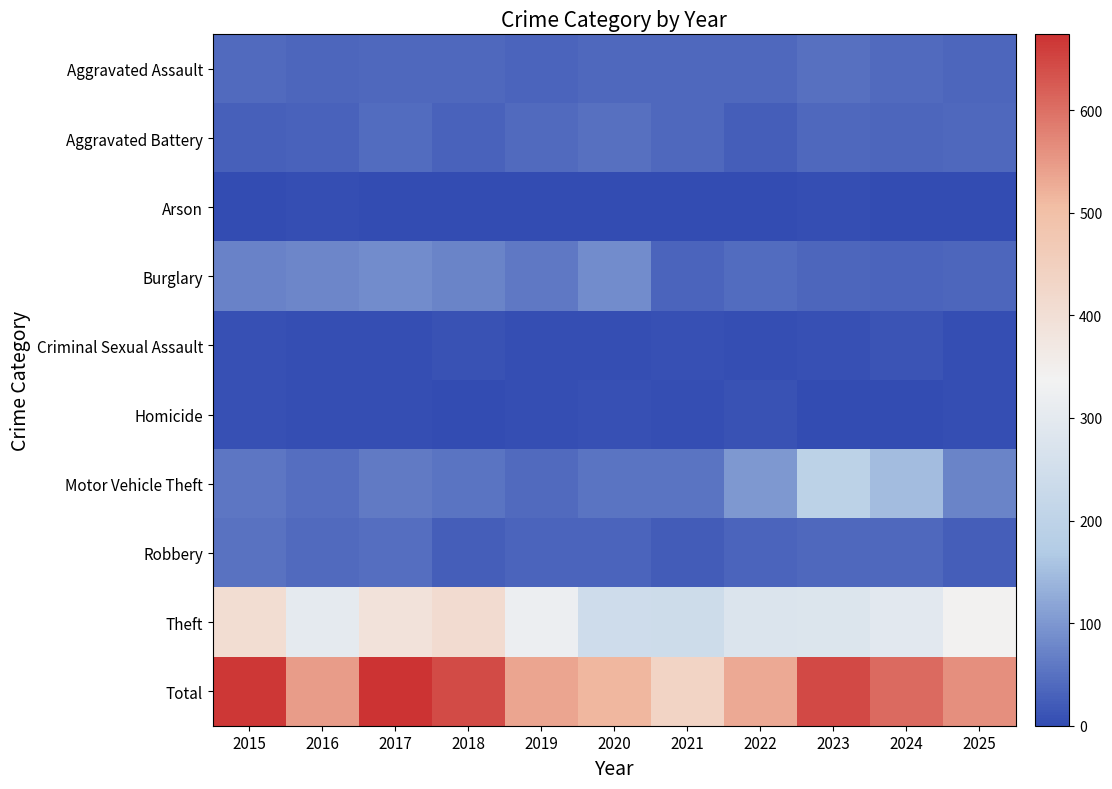

Reading right to left, extract all data points from this chart.

Aggravated Assault: 2025=35	2024=41	2023=48	2022=38	2021=37	2020=39	2019=33	2018=38	2017=38	2016=36	2015=41
Aggravated Battery: 2025=39	2024=36	2023=38	2022=26	2021=38	2020=50	2019=41	2018=31	2017=43	2016=30	2015=27
Arson: 2025=1	2024=2	2023=4	2022=1	2021=1	2020=1	2019=0	2018=2	2017=1	2016=3	2015=1
Burglary: 2025=35	2024=34	2023=35	2022=43	2021=33	2020=85	2019=59	2018=75	2017=86	2016=77	2015=72
Criminal Sexual Assault: 2025=4	2024=12	2023=7	2022=4	2021=7	2020=4	2019=4	2018=9	2017=5	2016=4	2015=6
Homicide: 2025=5	2024=0	2023=1	2022=8	2021=4	2020=6	2019=5	2018=2	2017=3	2016=3	2015=6
Motor Vehicle Theft: 2025=74	2024=148	2023=195	2022=101	2021=53	2020=53	2019=41	2018=53	2017=63	2016=47	2015=57
Robbery: 2025=26	2024=39	2023=37	2022=32	2021=23	2020=34	2019=32	2018=24	2017=47	2016=41	2015=51
Theft: 2025=342	2024=295	2023=281	2022=277	2021=241	2020=243	2019=322	2018=411	2017=388	2016=305	2015=407
Total: 2025=561	2024=607	2023=646	2022=530	2021=437	2020=515	2019=537	2018=645	2017=674	2016=546	2015=668